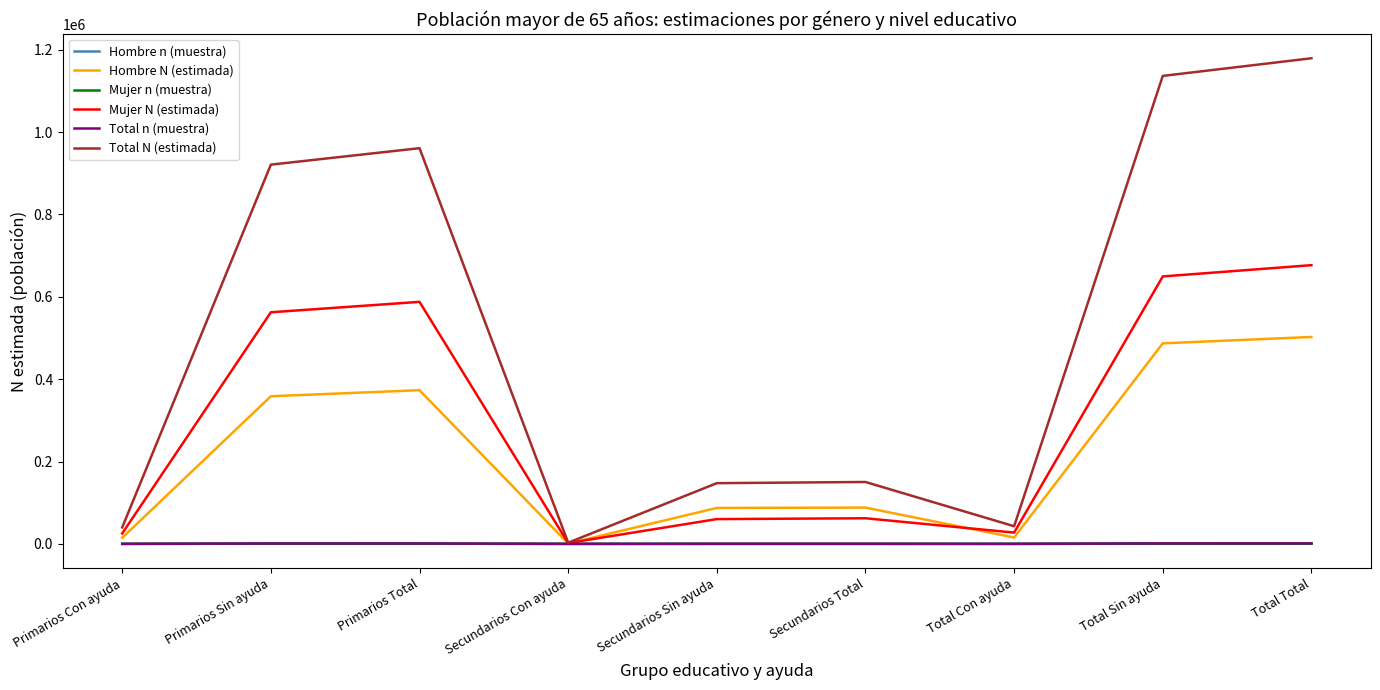

How many distinct data groups are displayed?

6